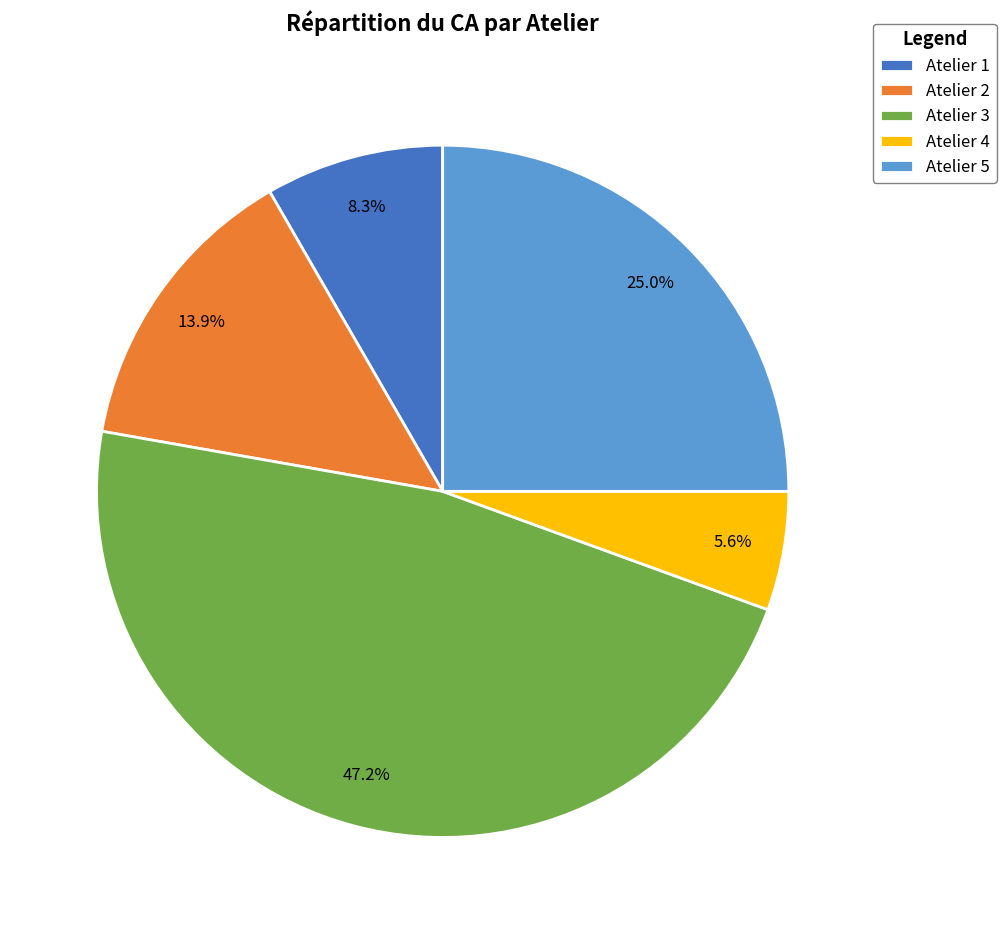

Does Atelier 4 represent more than half of the total?

No